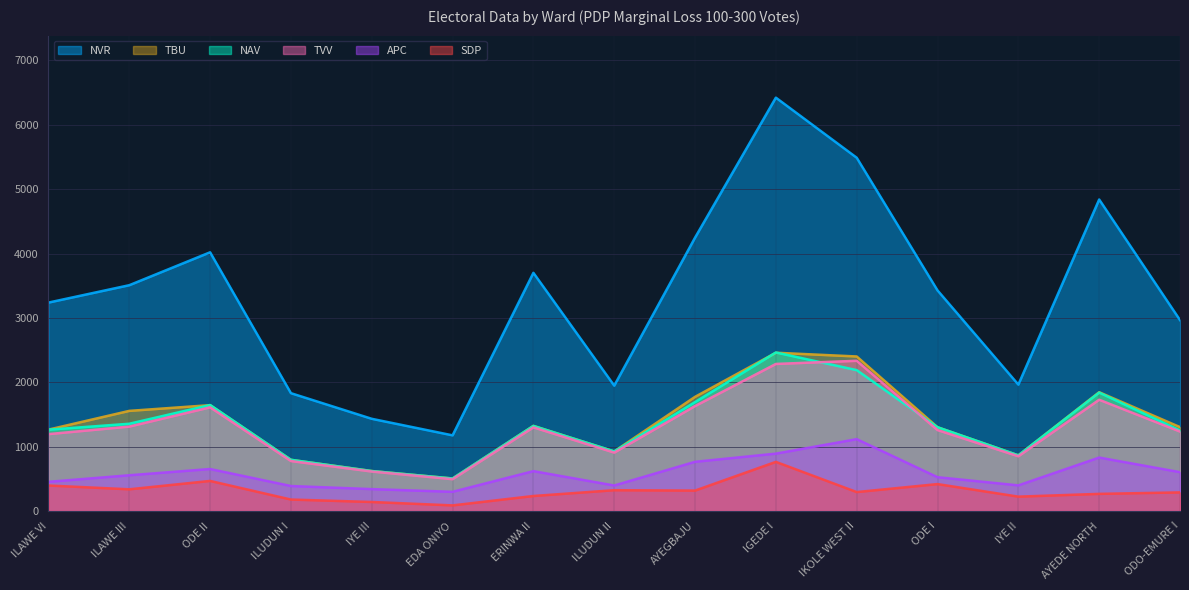

How many interior local valleys does the TVV series have?

3